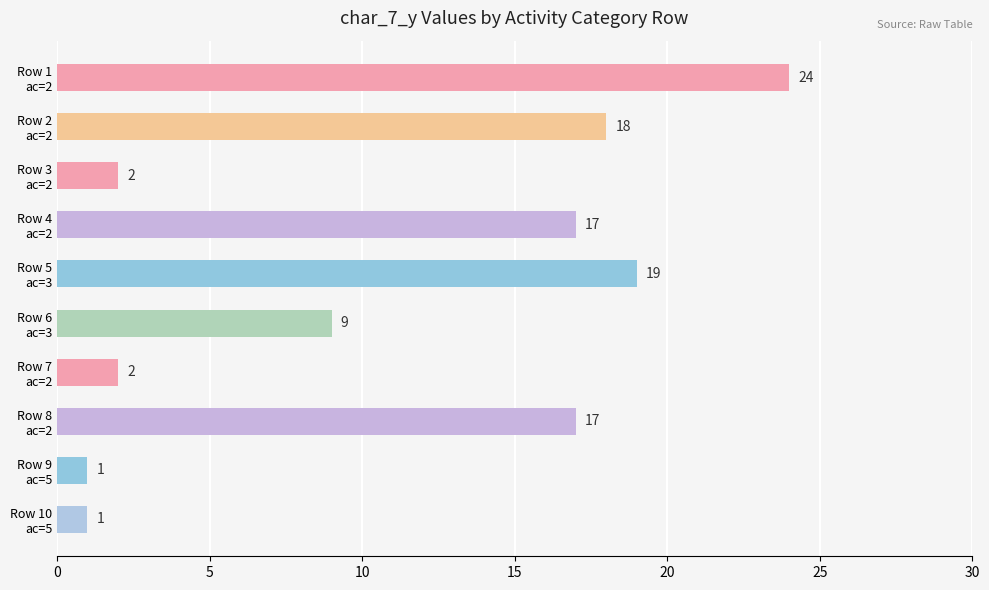

What is the sum of all values?

110